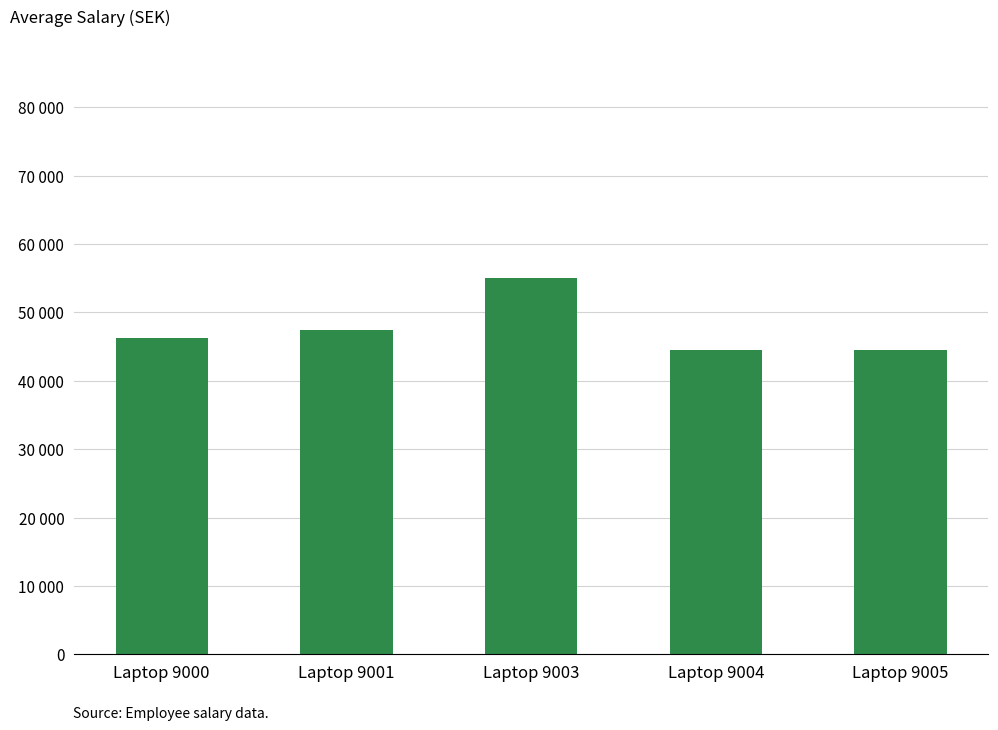

Which label corresponds to the largest value in the chart?

Laptop 9003